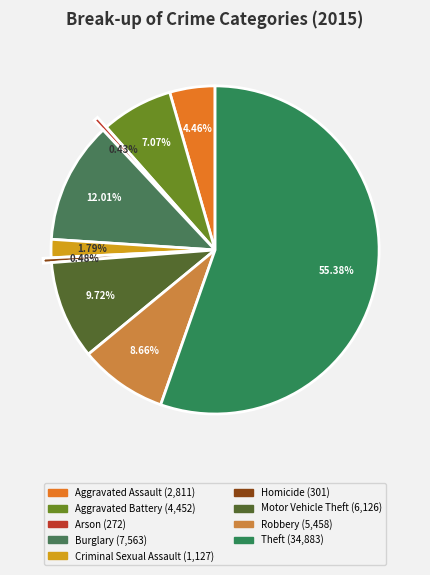

Is Aggravated Assault the majority of the pie?

No